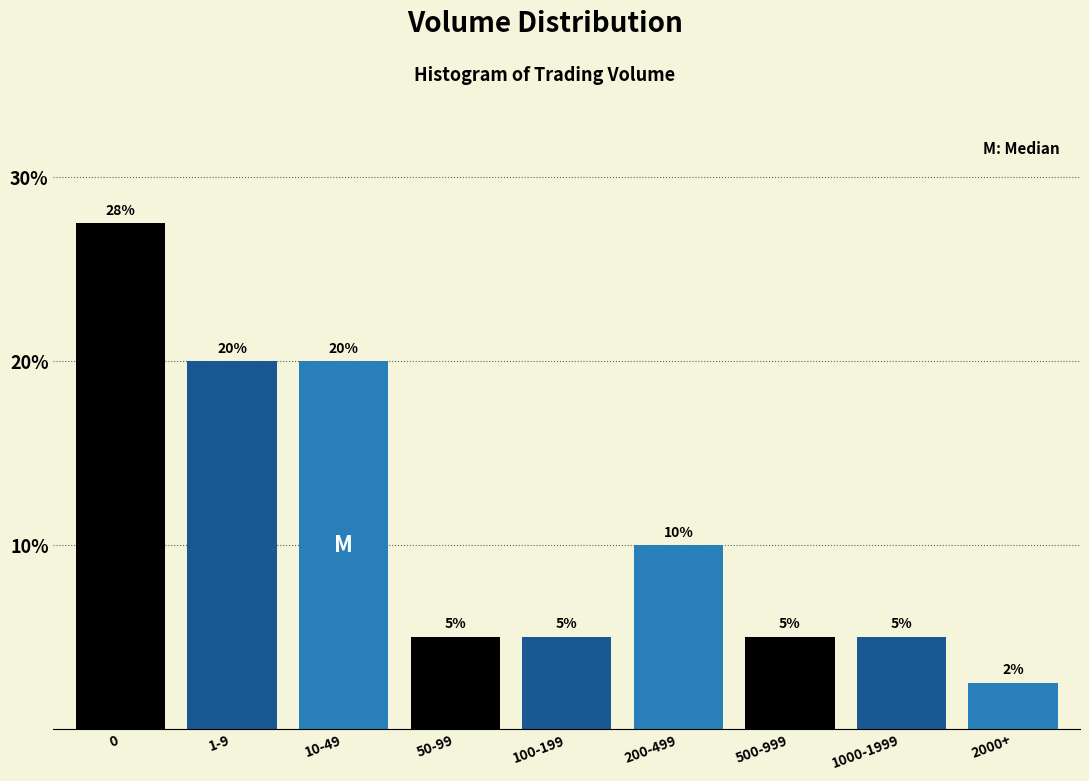

What is the change in value from 1-9 to 50-99?

-15.0